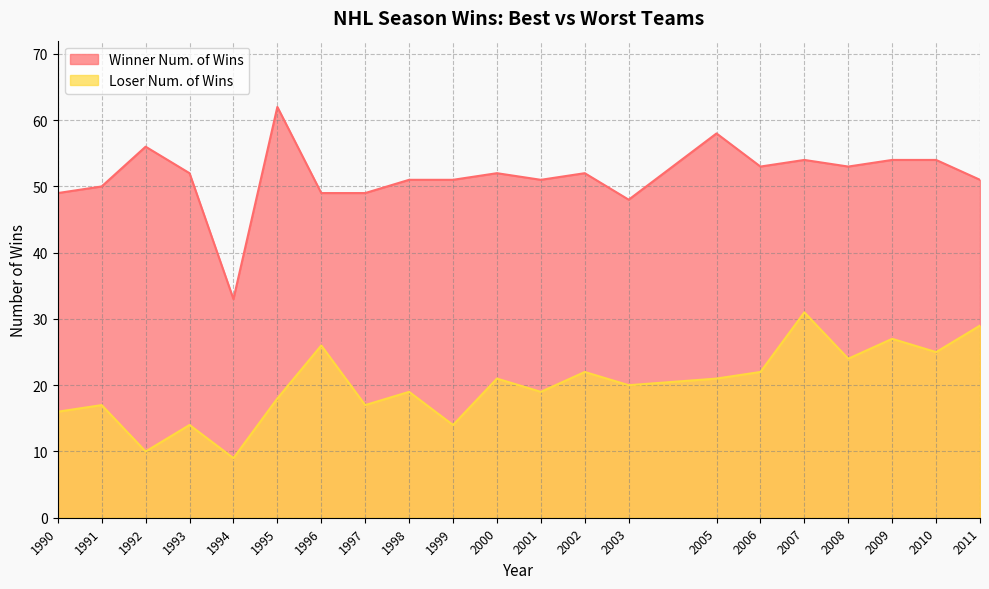

True or false: Winner Num. of Wins and Loser Num. of Wins cross at least once.

False